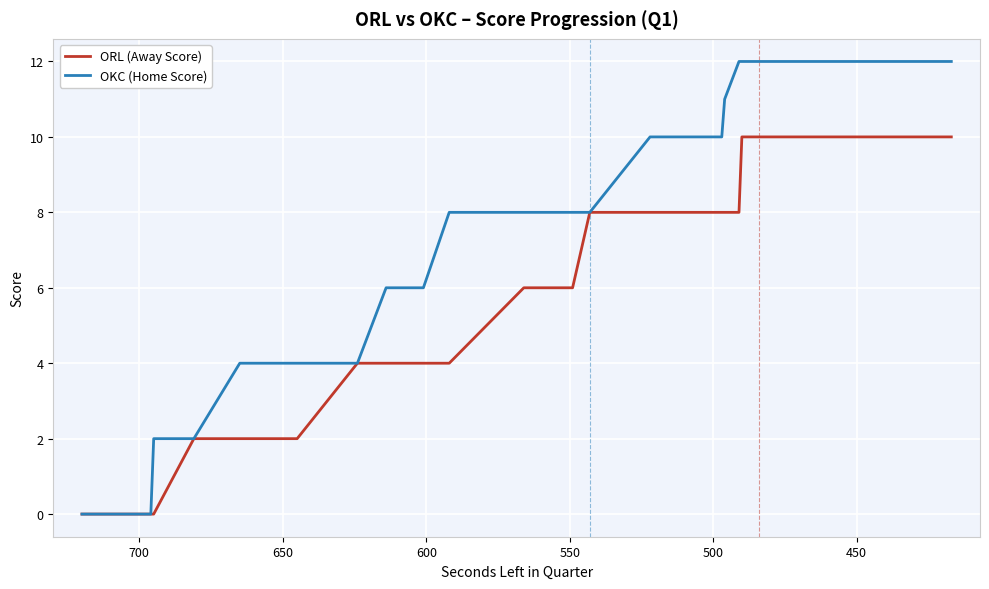

True or false: ORL (Away Score) has a value of 8 at 15.

False